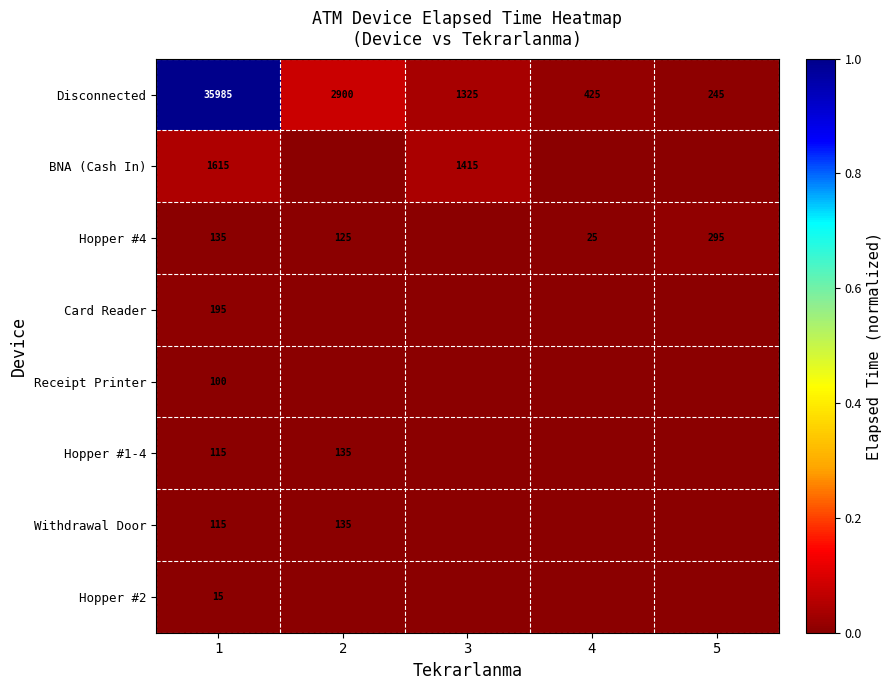

At which category is the sum across all series the highest?

1